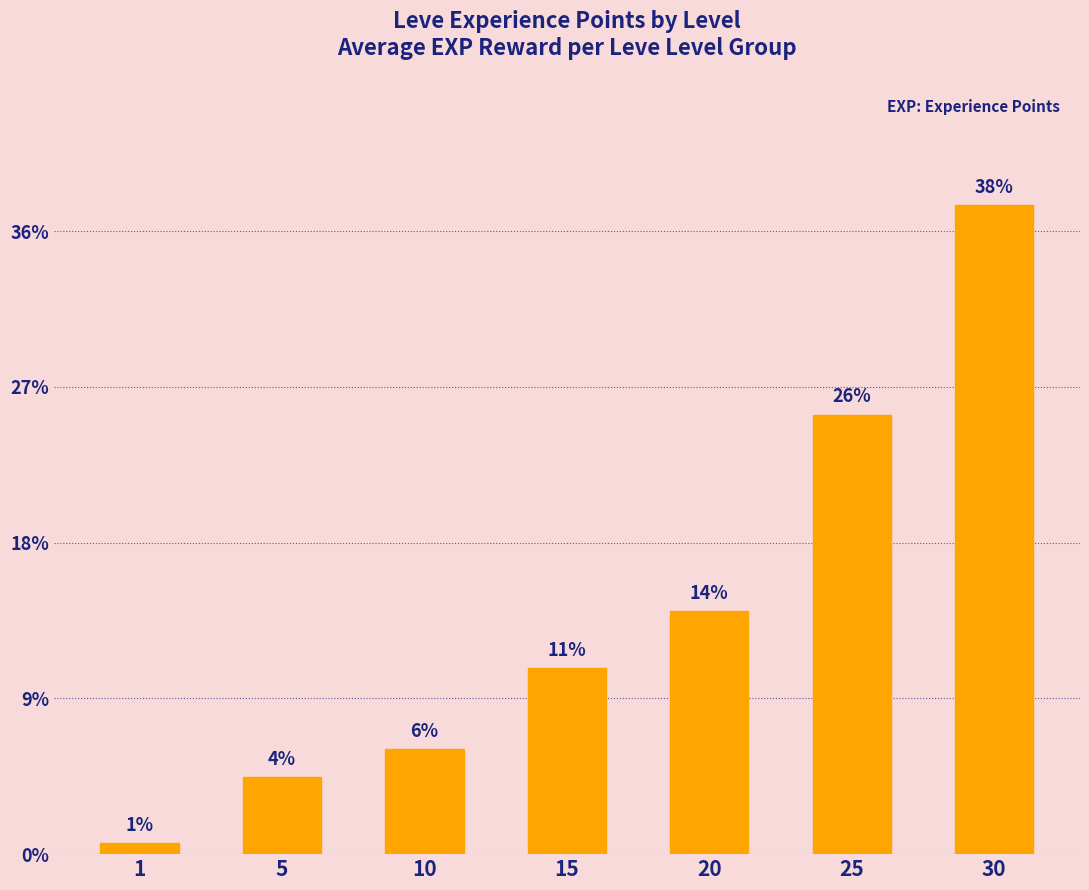

Rank the categories by value from lowest to highest.

1, 5, 10, 15, 20, 25, 30